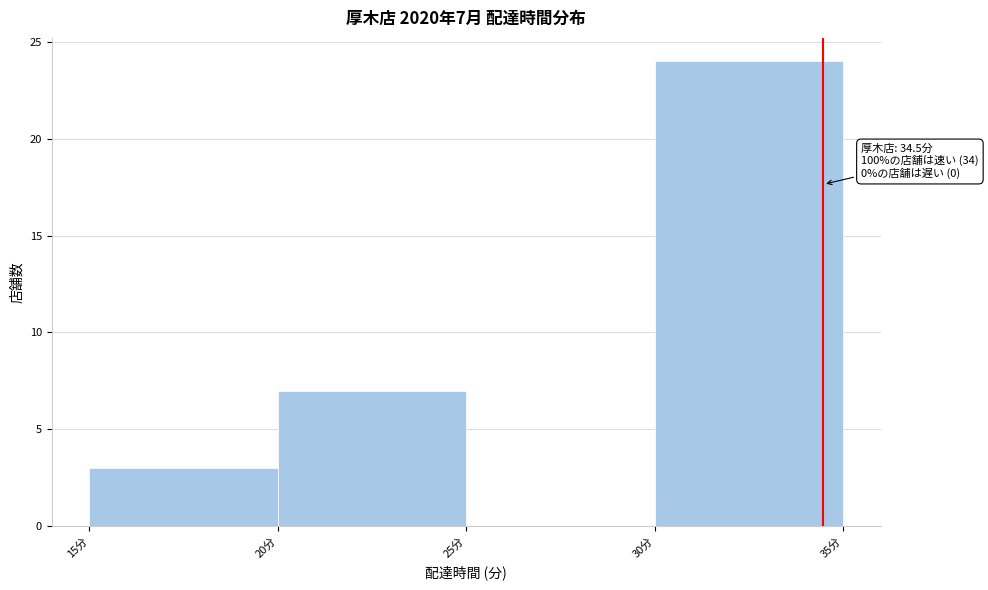

Over which range of the x-axis is the bar tallest?

30 to 35